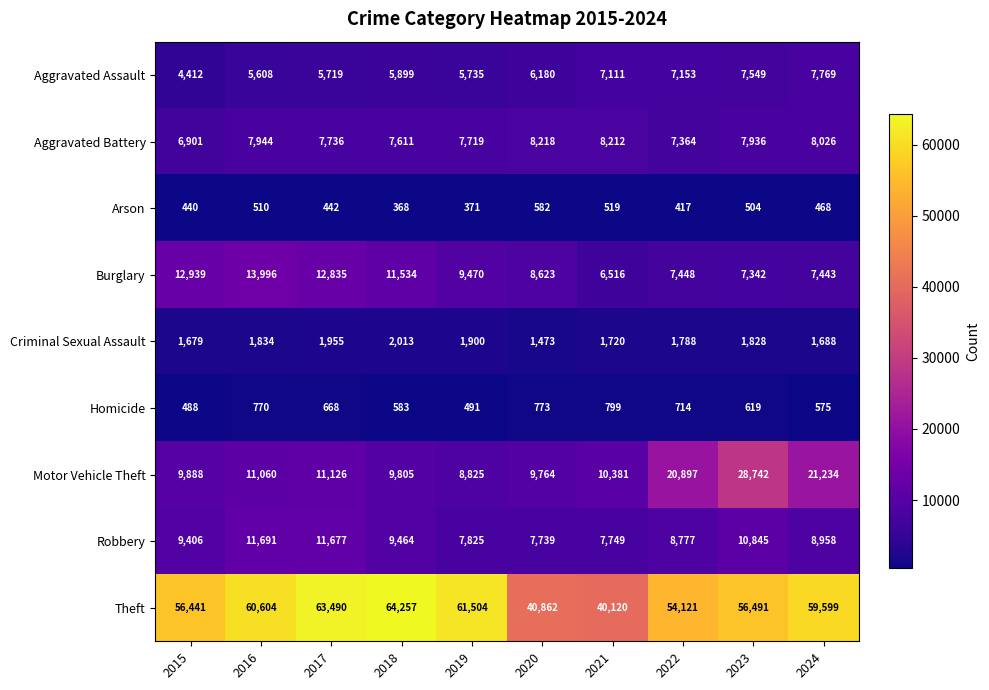

Is it true that Aggravated Assault equals 2362 at 2018?

False